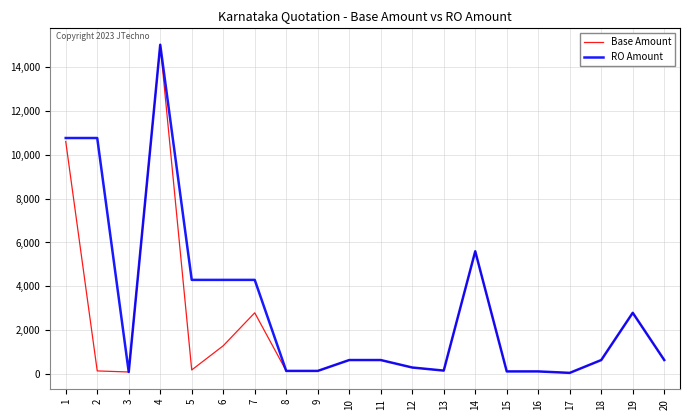

What is the difference between the second highest and minimum values in the Base Amount series?

10534